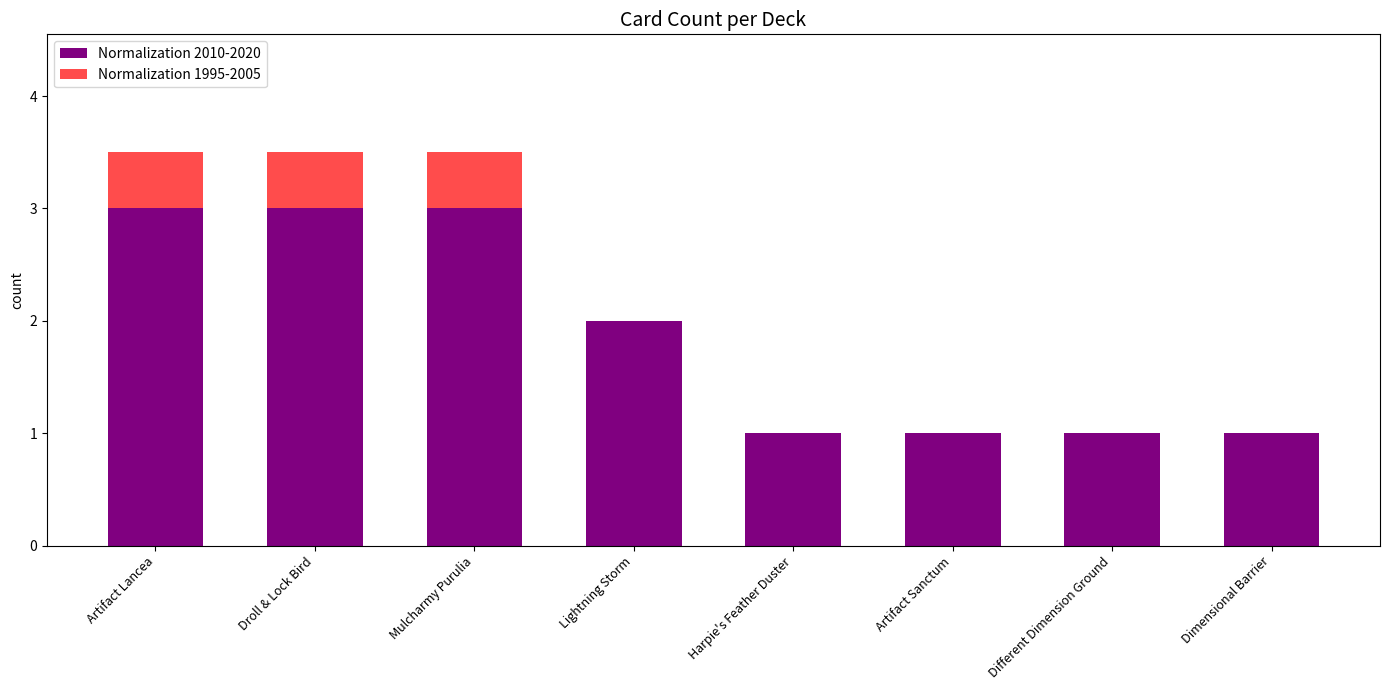

What is the sum of all Normalization 2010-2020 values?

15.0